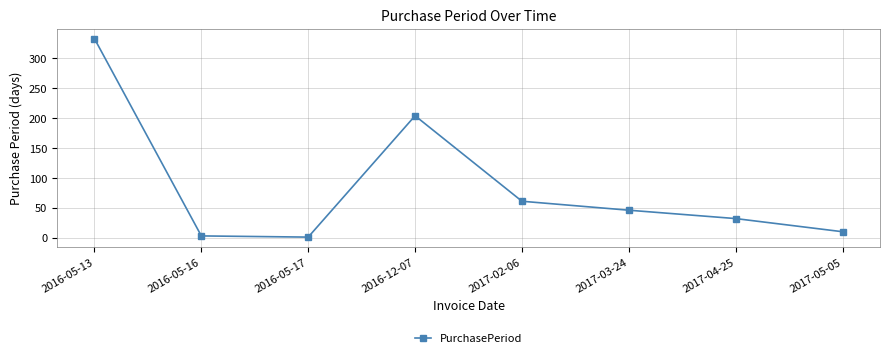

What is the difference between the maximum and minimum values?

332